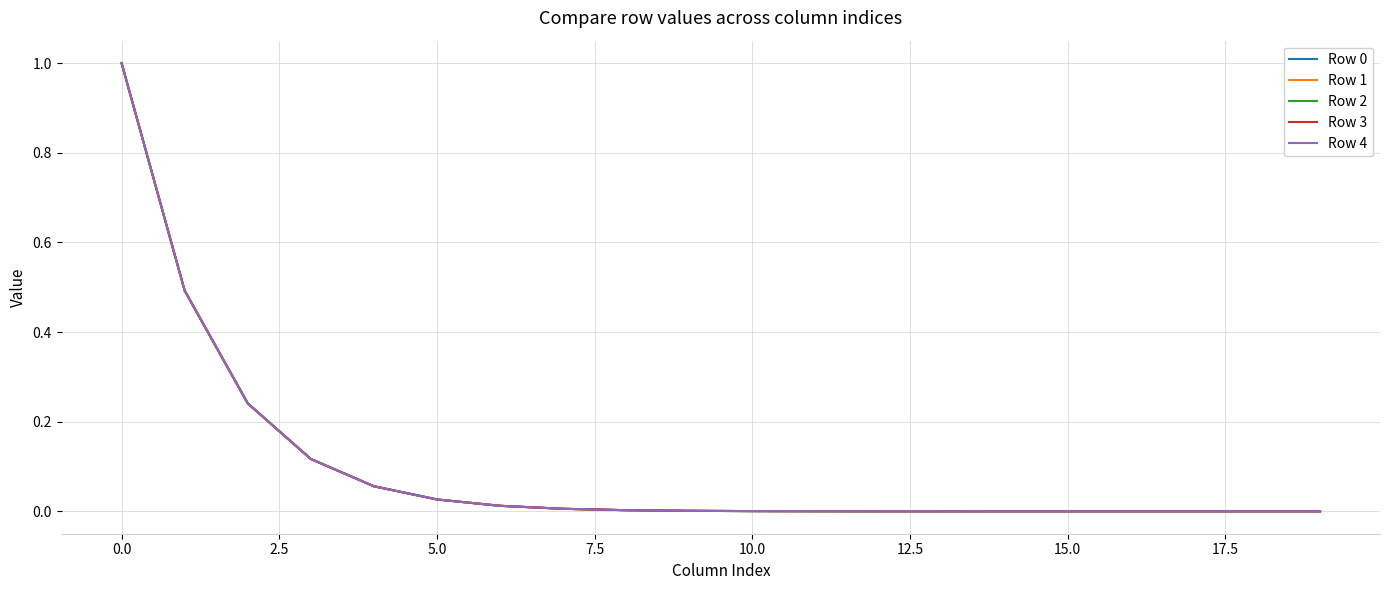

What is the maximum value shown in the chart?

1.0